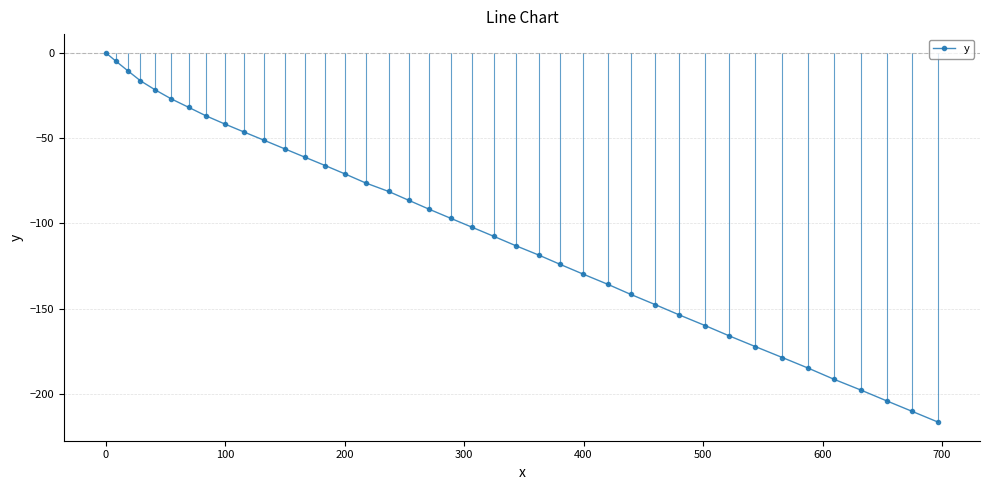

True or false: y has more than 1 interior local peaks.

False